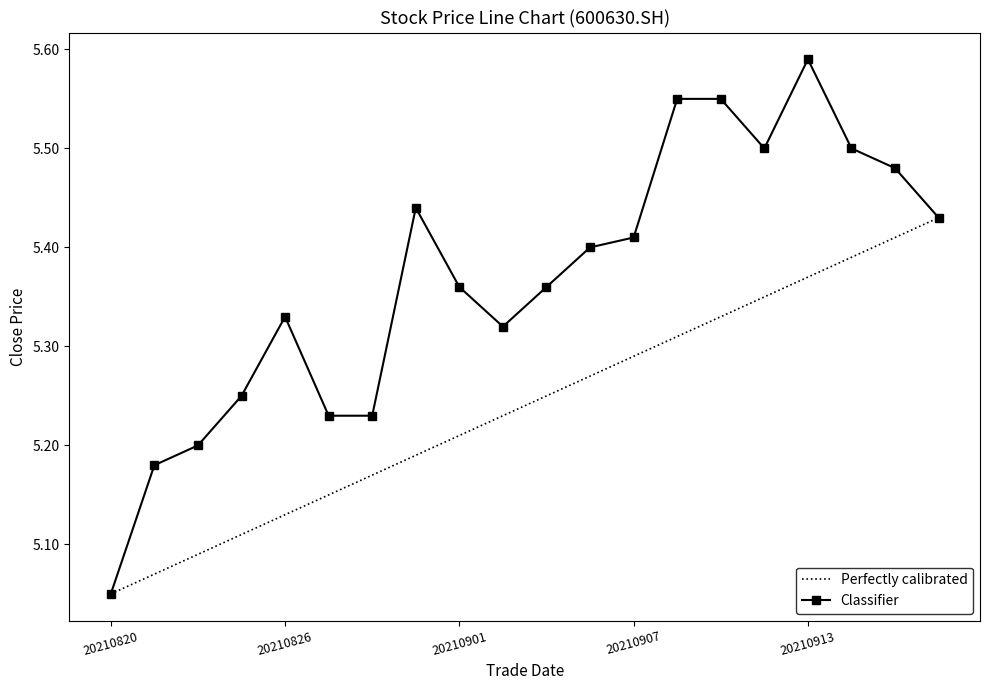

Rank the series by their average value, from highest to lowest.

Classifier, Perfectly calibrated